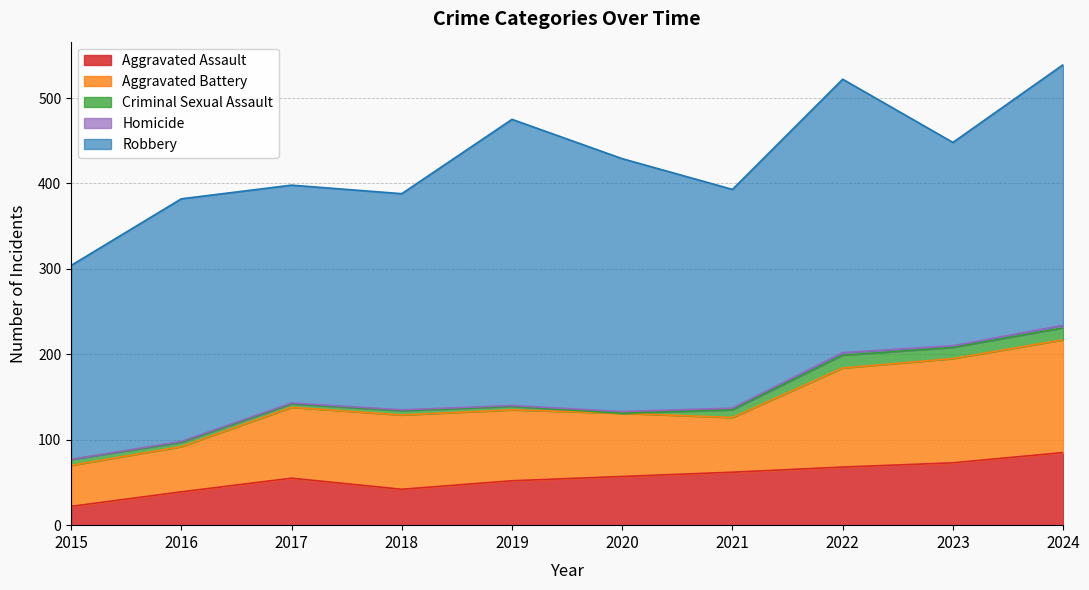

Rank the series at 2016 from lowest to highest value.

Homicide, Criminal Sexual Assault, Aggravated Assault, Aggravated Battery, Robbery